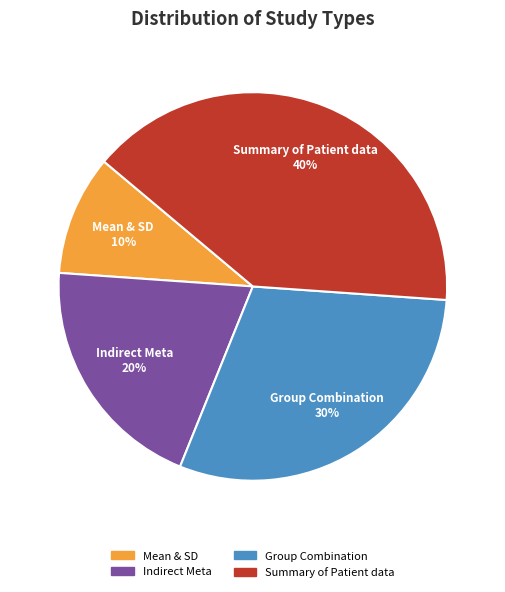

What percentage is the Summary of Patient data slice, to the nearest percent?

40%